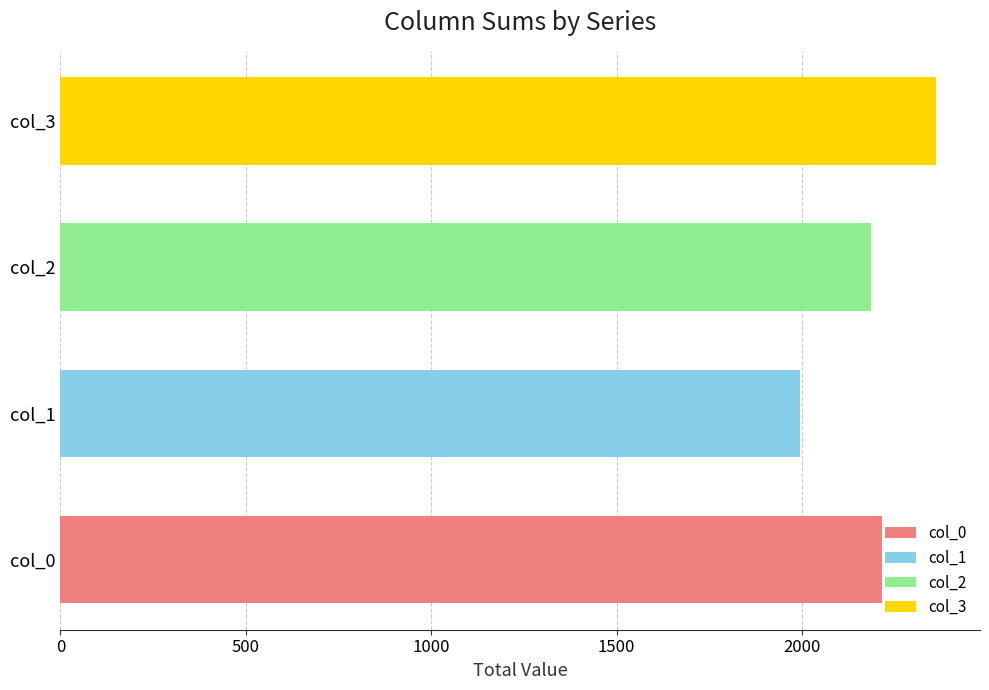

Which has a higher value, col_2 or col_1?

col_2